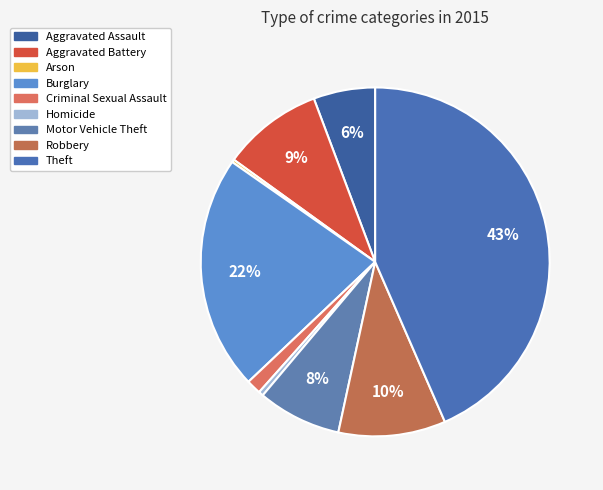

Is it true that Theft is 30% of the pie?

False